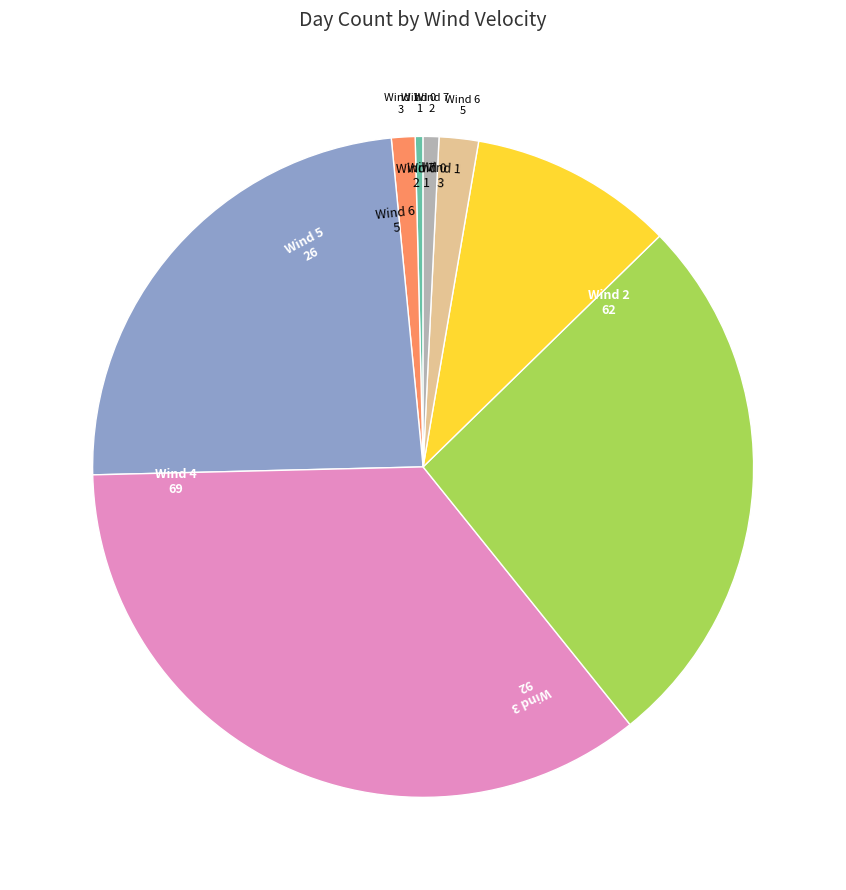

Is there any slice that represents more than half of the pie?

No